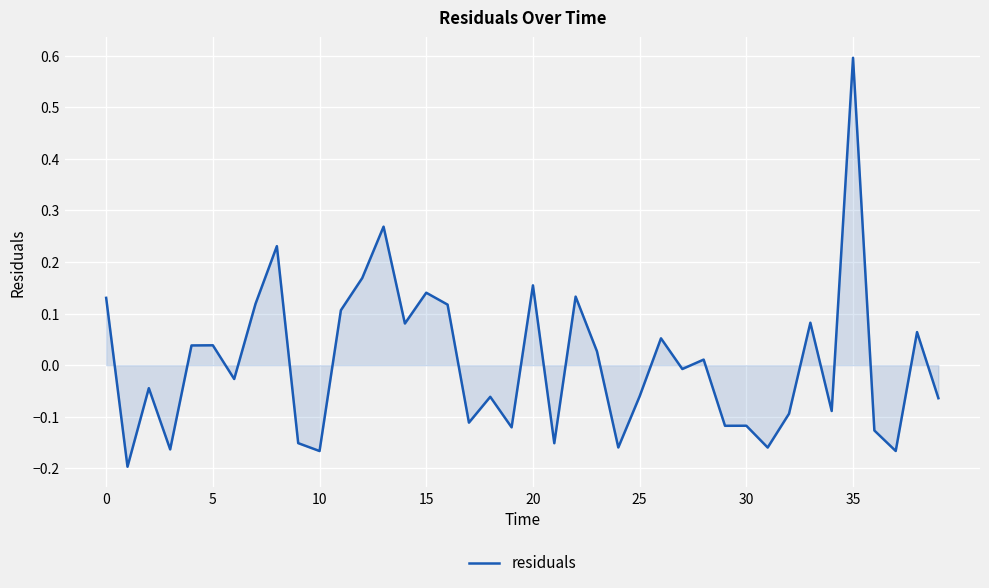

What is the difference between the maximum and minimum values?

0.8